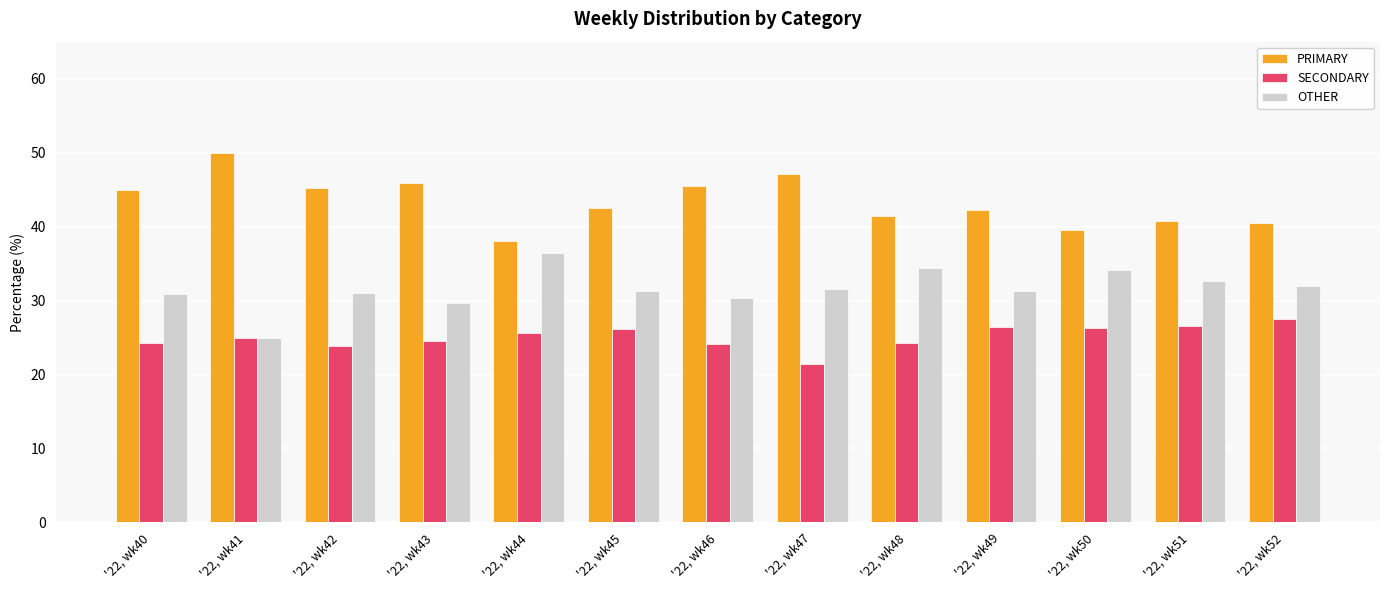

At '22, wk48, list the series in order from largest to smallest.

PRIMARY, OTHER, SECONDARY